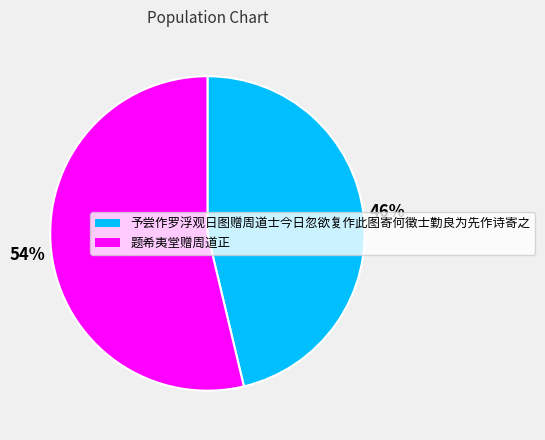

To the nearest percent, what percentage of the pie is 题希夷堂赠周道正?

54%